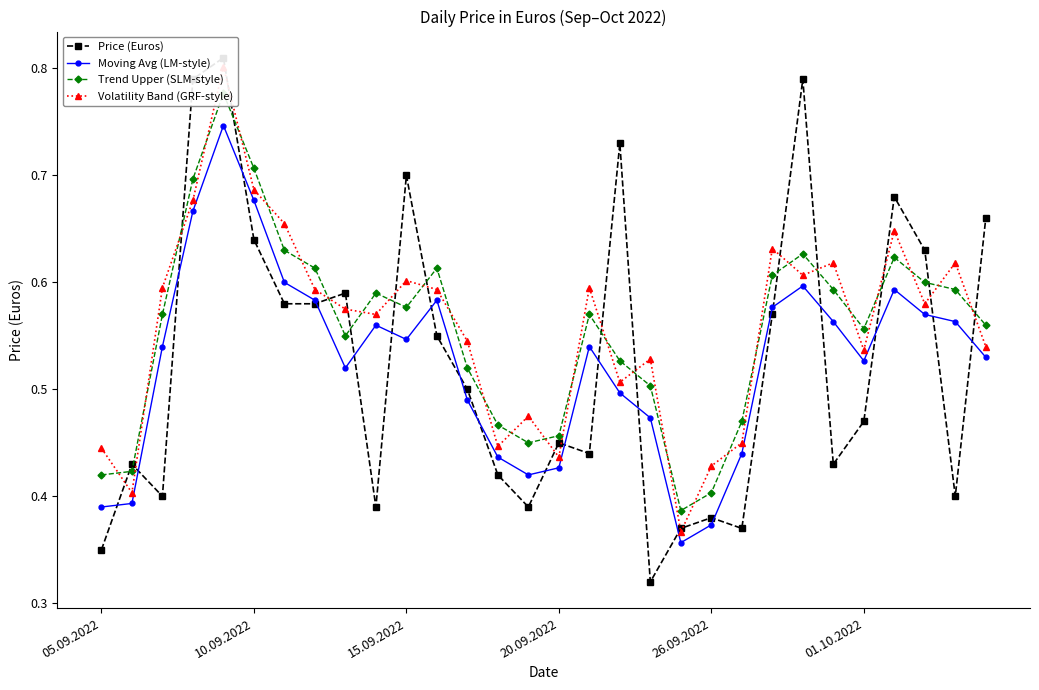

What is the average value of the Moving Avg (LM-style) series?

0.5